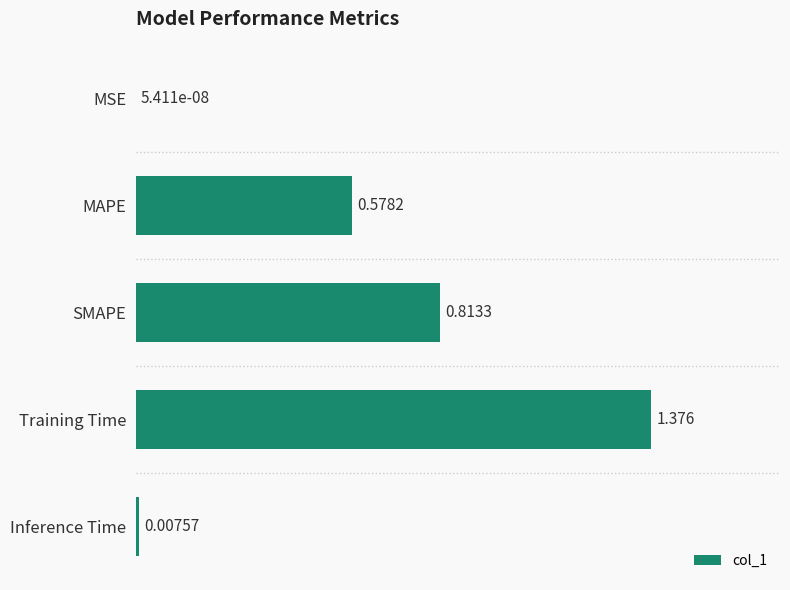

At which label is the value closest to 0?

MSE